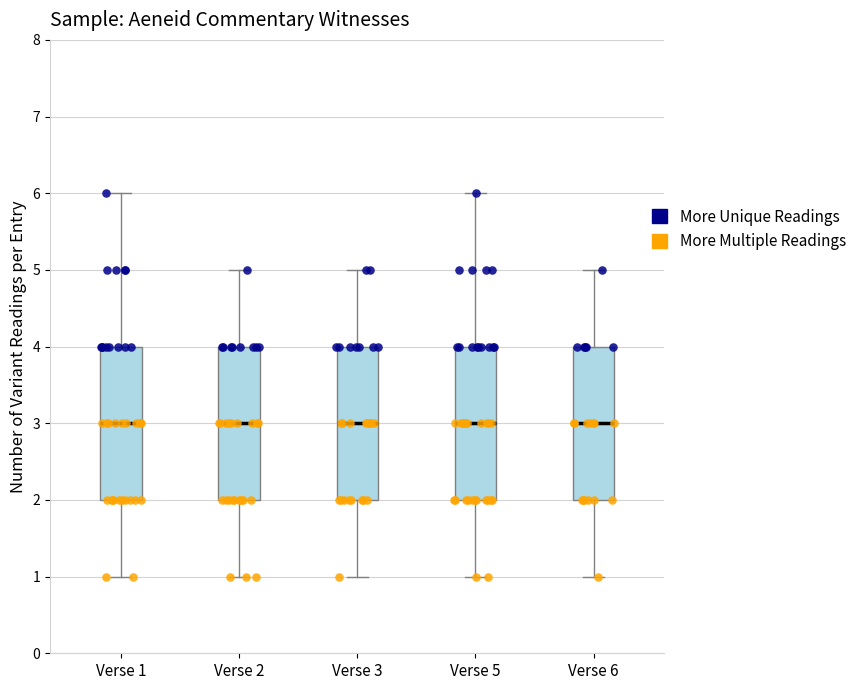

Where does the upper whisker of the box for Verse 2 end on the y-axis? The values are not printed on the chart, so give them approximately, as read against the axis.

5